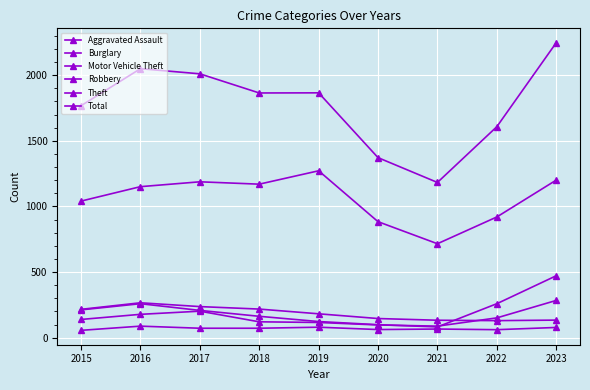

True or false: Aggravated Assault and Motor Vehicle Theft intersect in this chart.

False